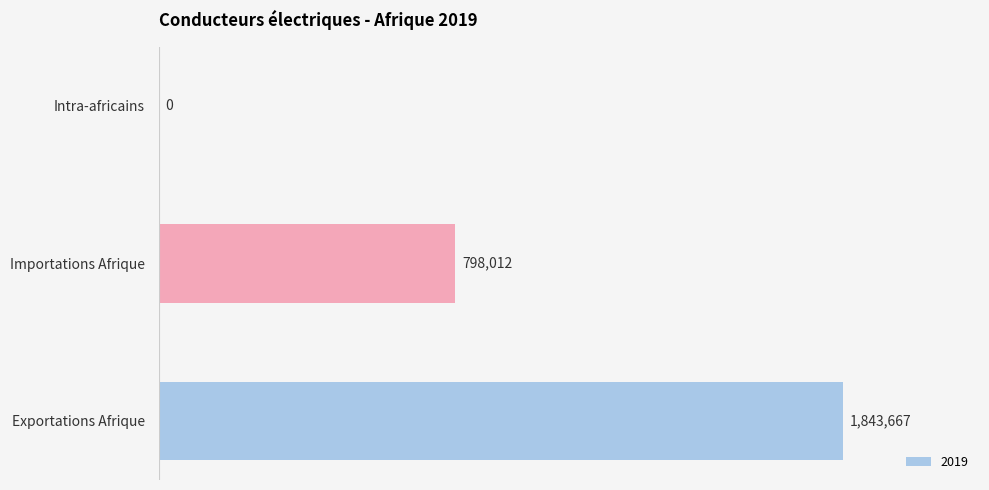

The chart shows a value of 3298233 at Exportations Afrique. True or false?

False